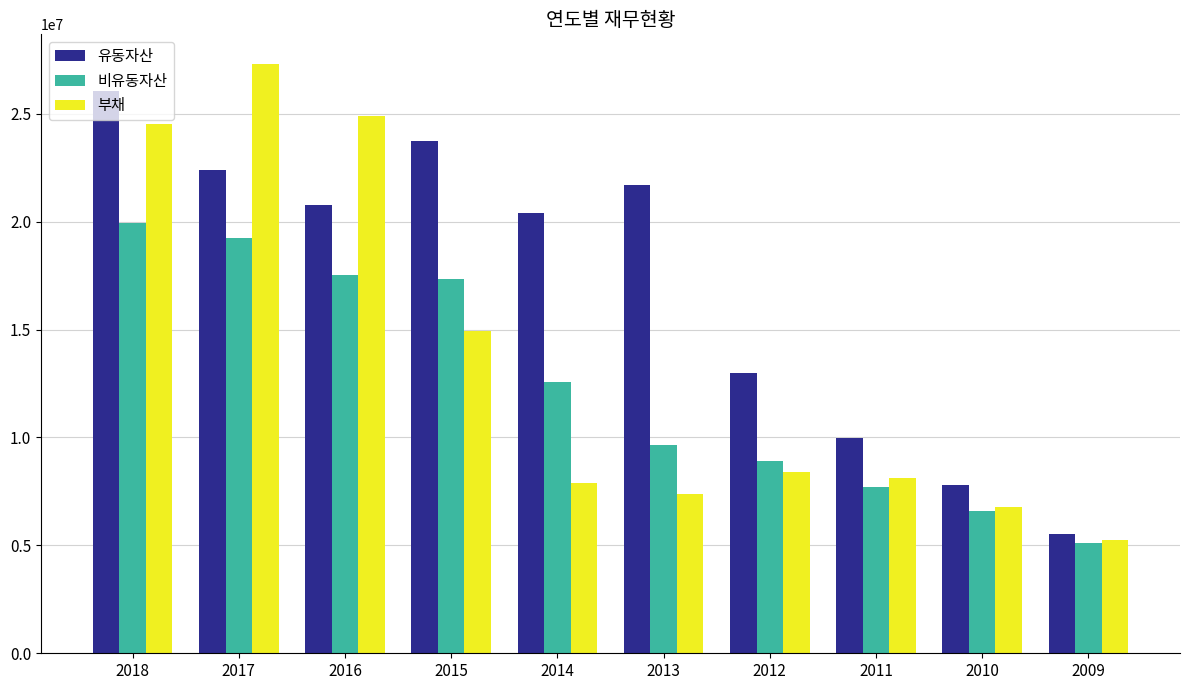

Is it true that 비유동자산 equals 26631907 at 2017?

False